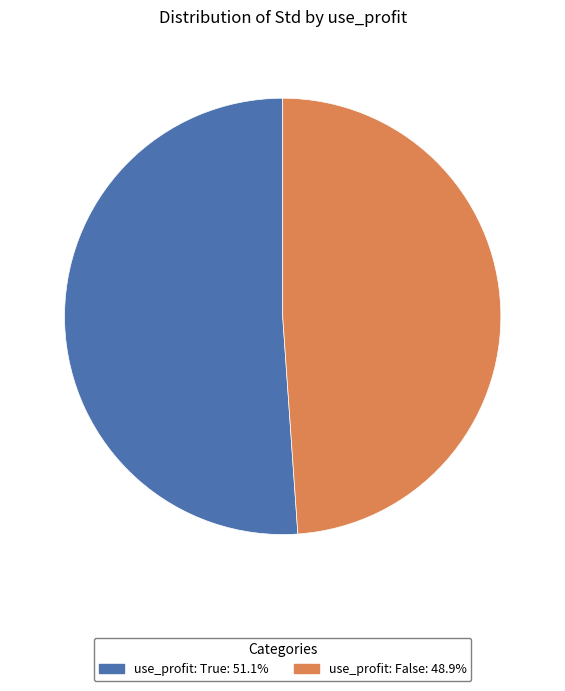

What is the largest slice in the pie chart?

use_profit: True